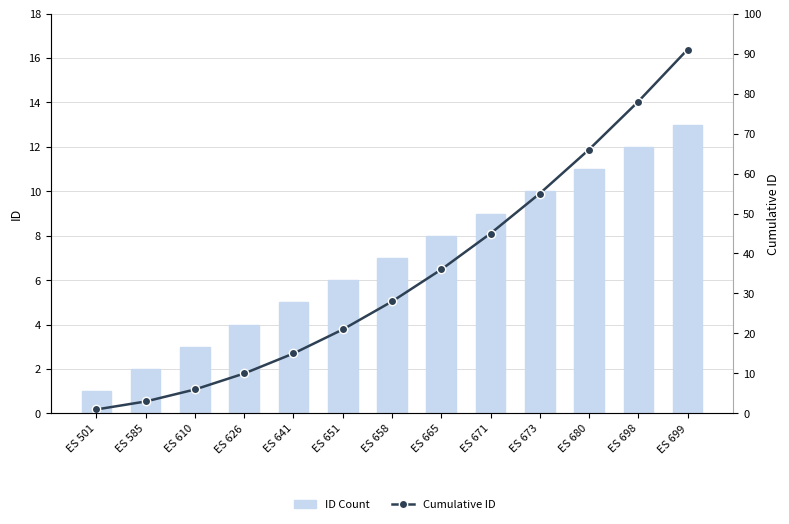

Between ES 698 and ES 665, which is larger?

ES 698